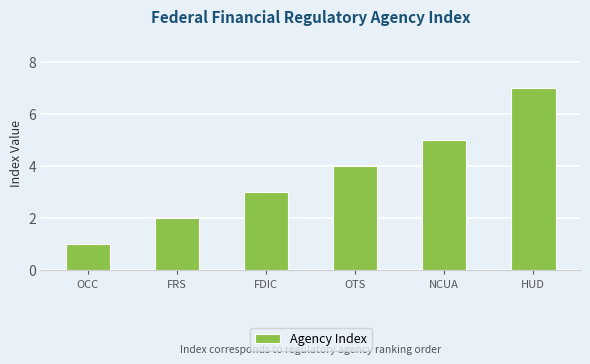

Rank the categories by value from lowest to highest.

OCC, FRS, FDIC, OTS, NCUA, HUD